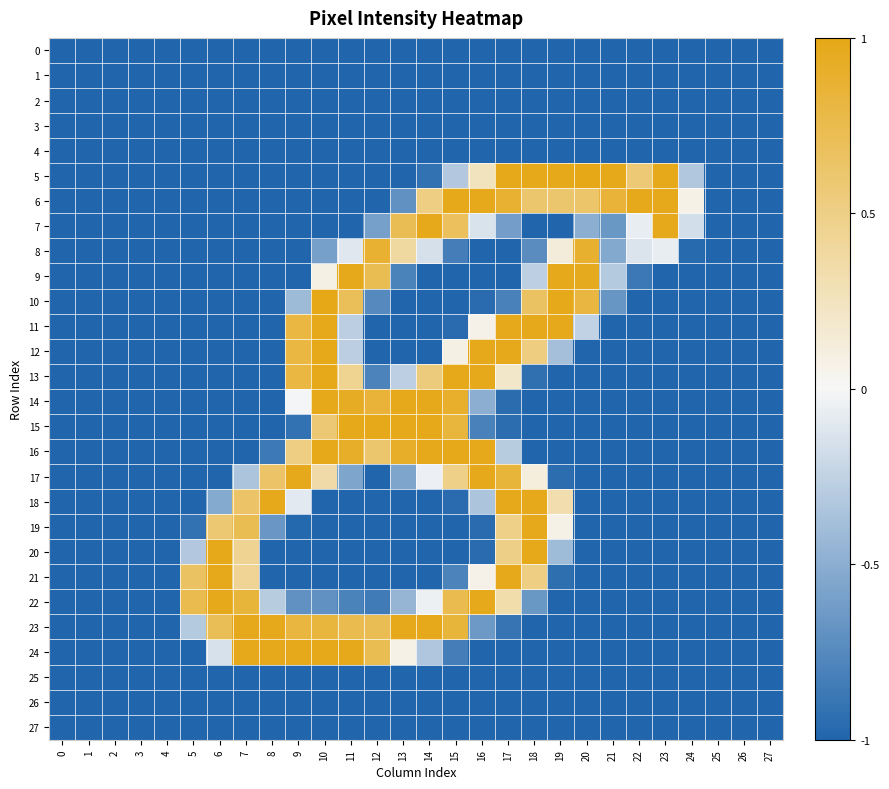

Between 1 and 15, which is larger?

1